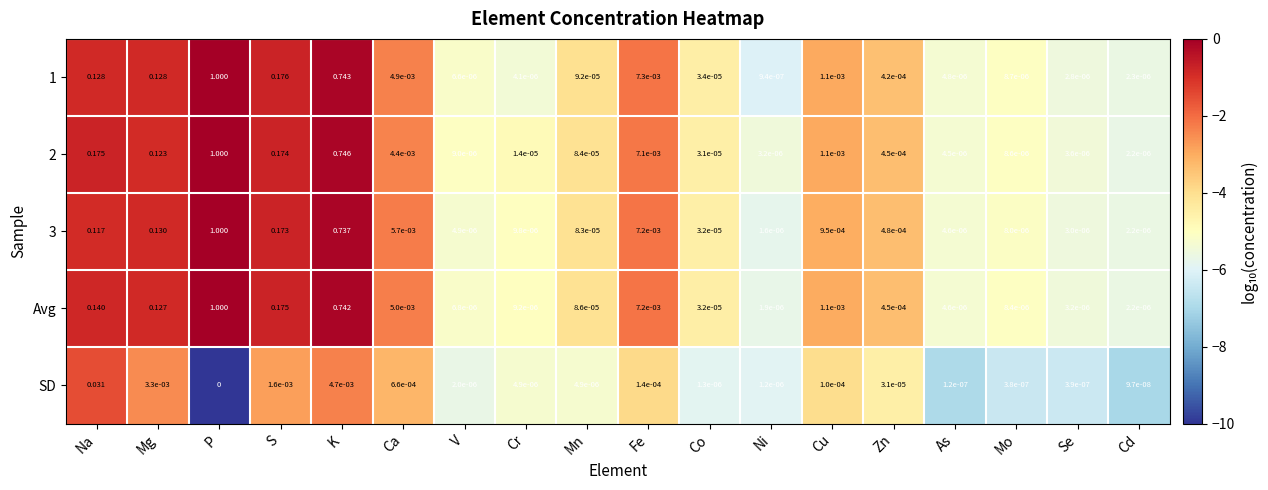

At which category does the chart reach its minimum across all series?

P